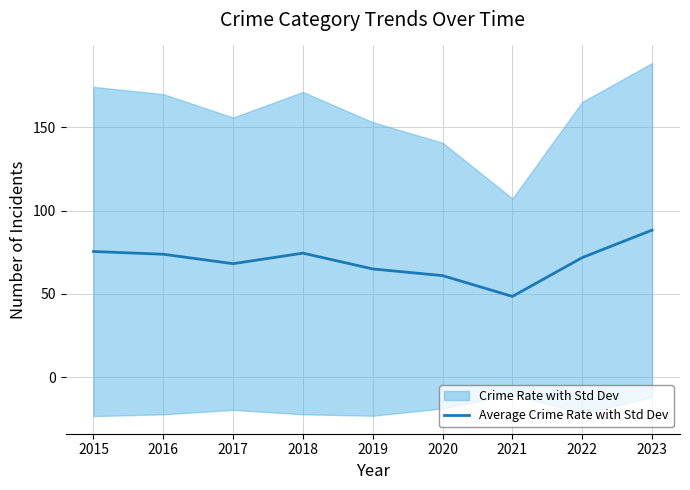

Does the chart have visible grid lines?

Yes